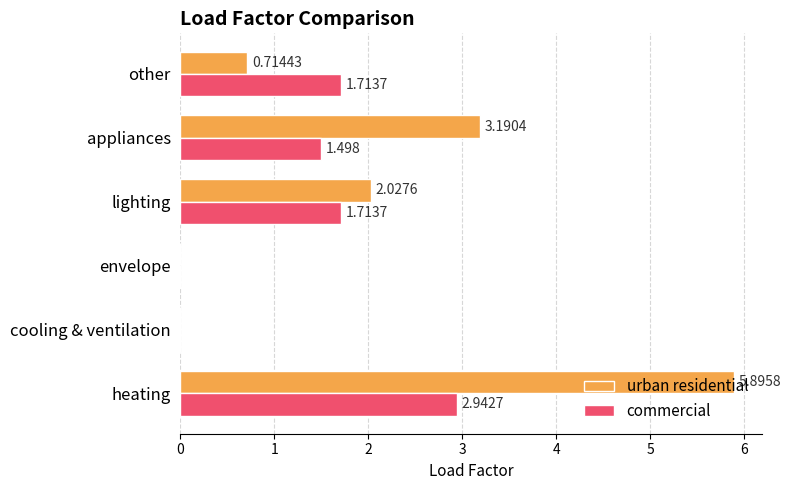

What are all the series names shown in the legend?

urban residential, commercial